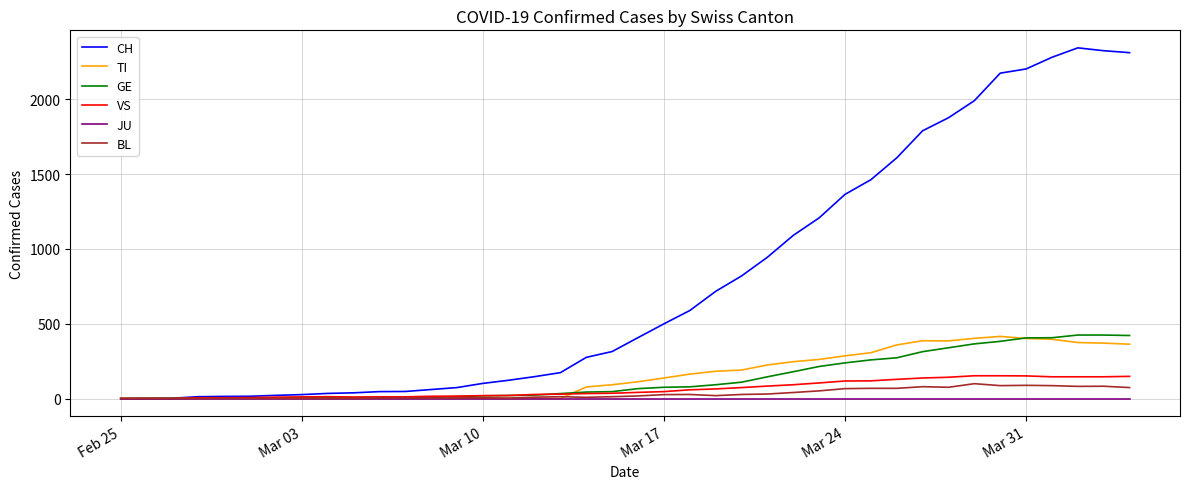

What is the maximum value for BL?

99